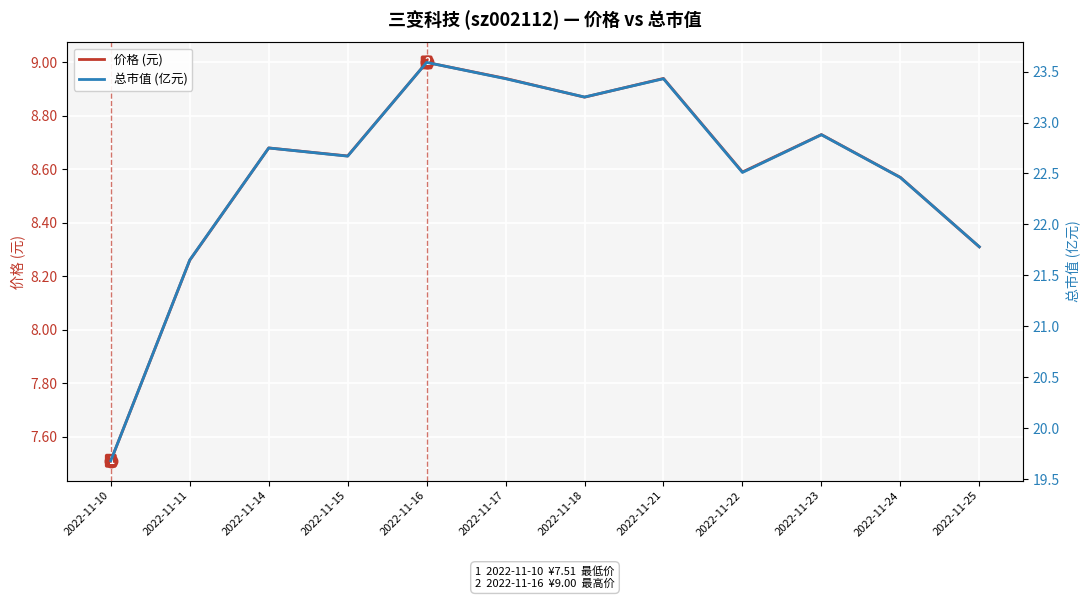

Rank the series by their maximum value, from highest to lowest.

总市值 (亿元), 价格 (元)